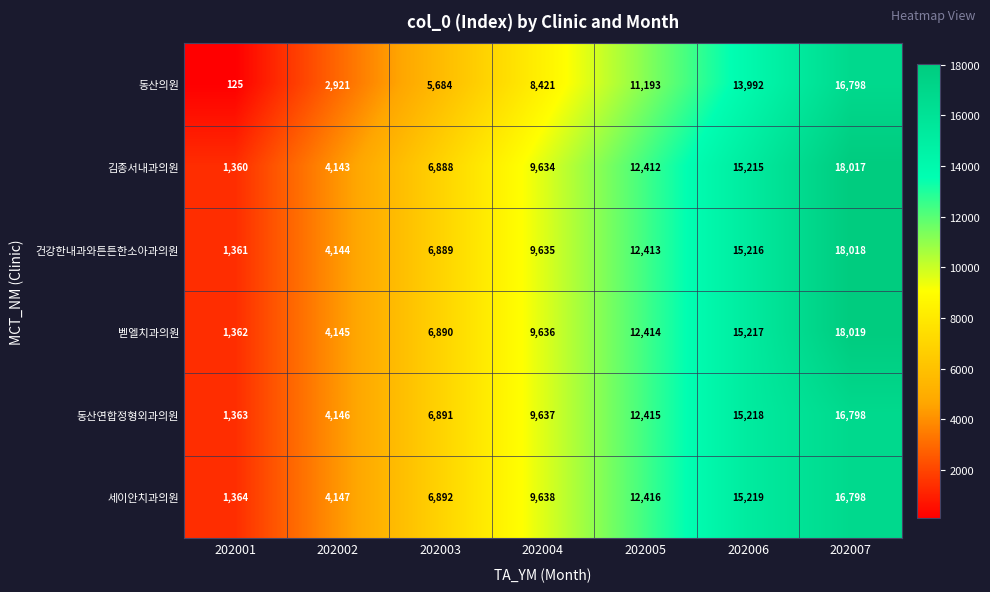

Which label corresponds to the smallest value in the chart?

202001